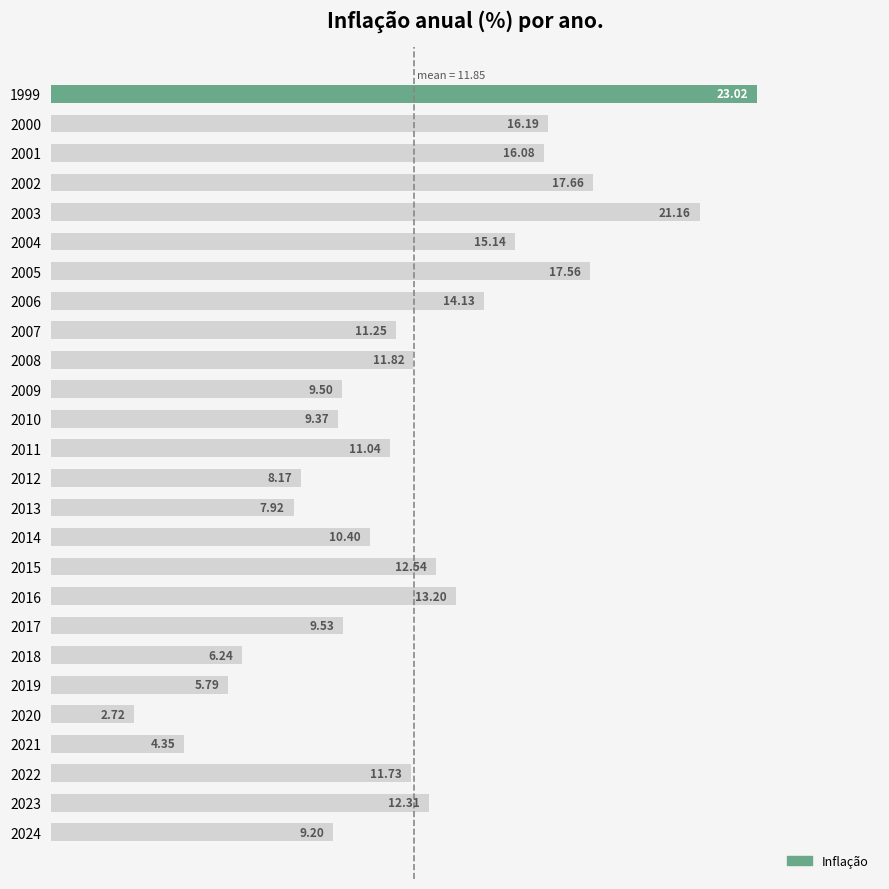

List the labels in order of value, smallest first.

2020, 2021, 2019, 2018, 2013, 2012, 2024, 2010, 2009, 2017, 2014, 2011, 2007, 2022, 2008, 2023, 2015, 2016, 2006, 2004, 2001, 2000, 2005, 2002, 2003, 1999